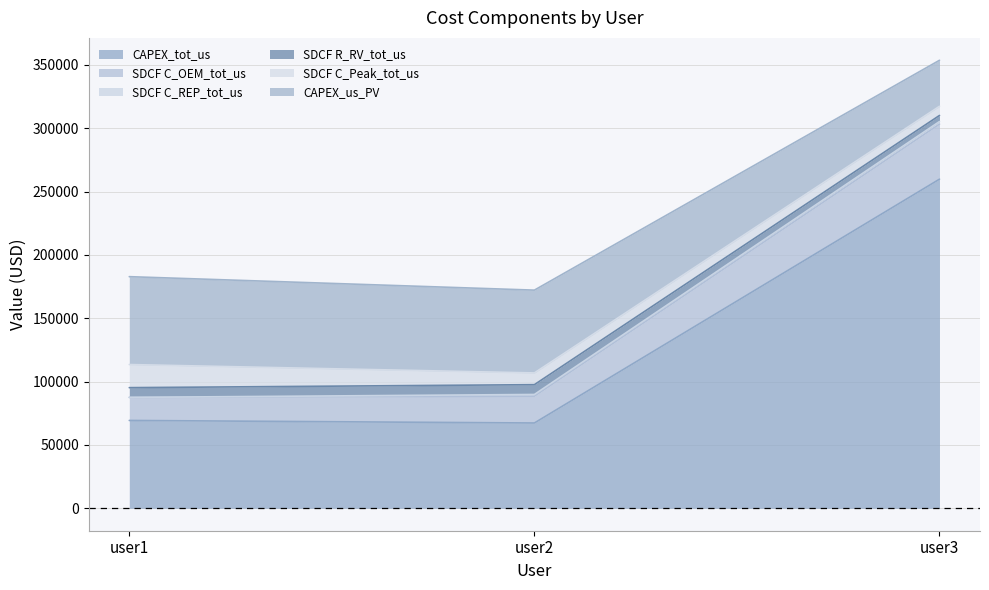

True or false: SDCF R_RV_tot_us has a value of 50232.8 at user2.

False